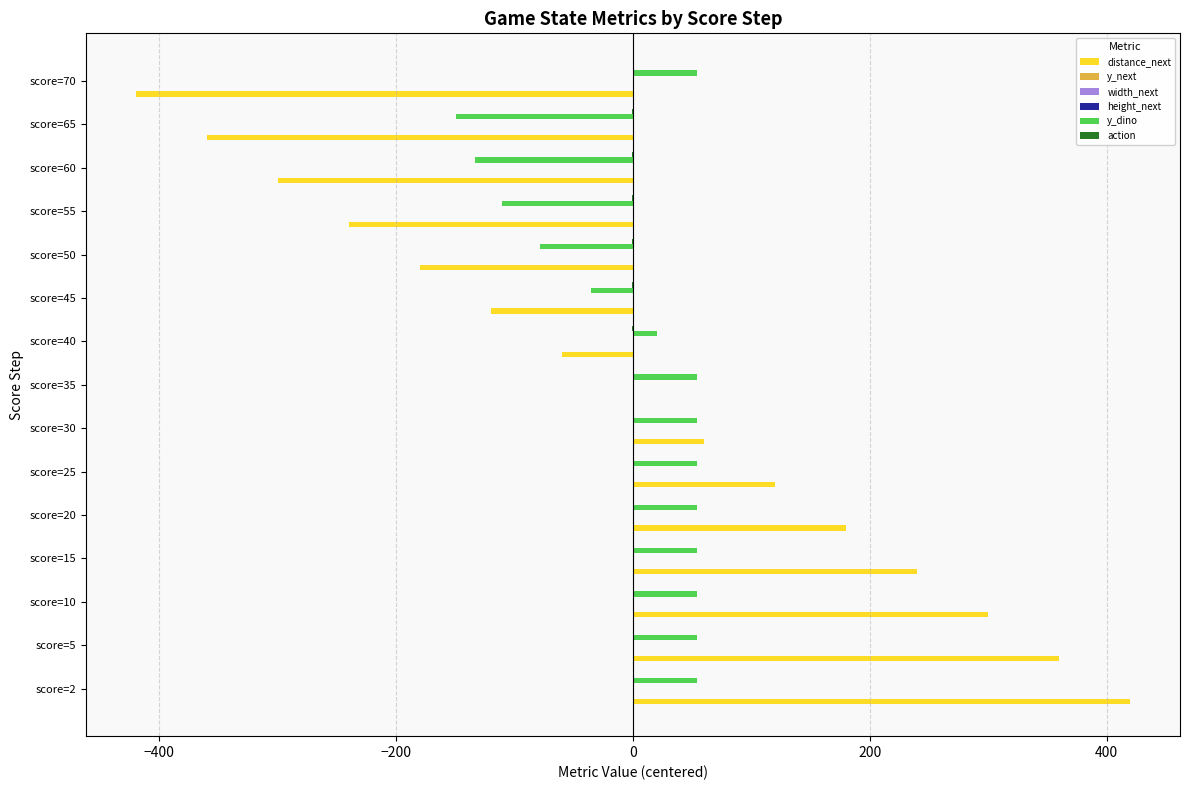

Between −200 and 600, which series saw the biggest shift?

distance_next